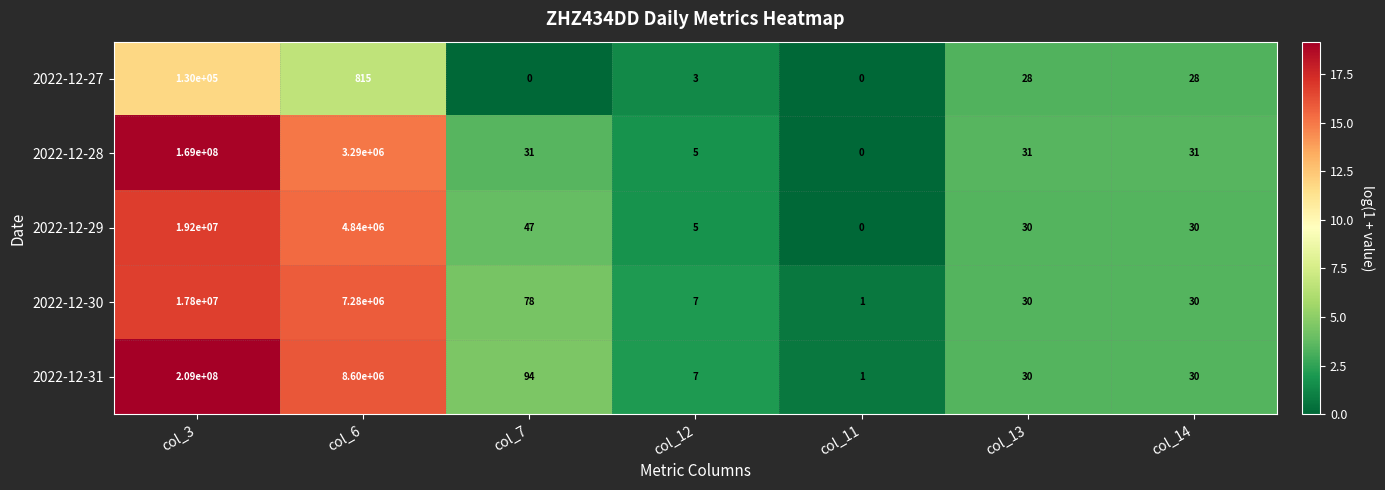

Rank the series by their maximum value, from highest to lowest.

2022-12-31, 2022-12-28, 2022-12-29, 2022-12-30, 2022-12-27